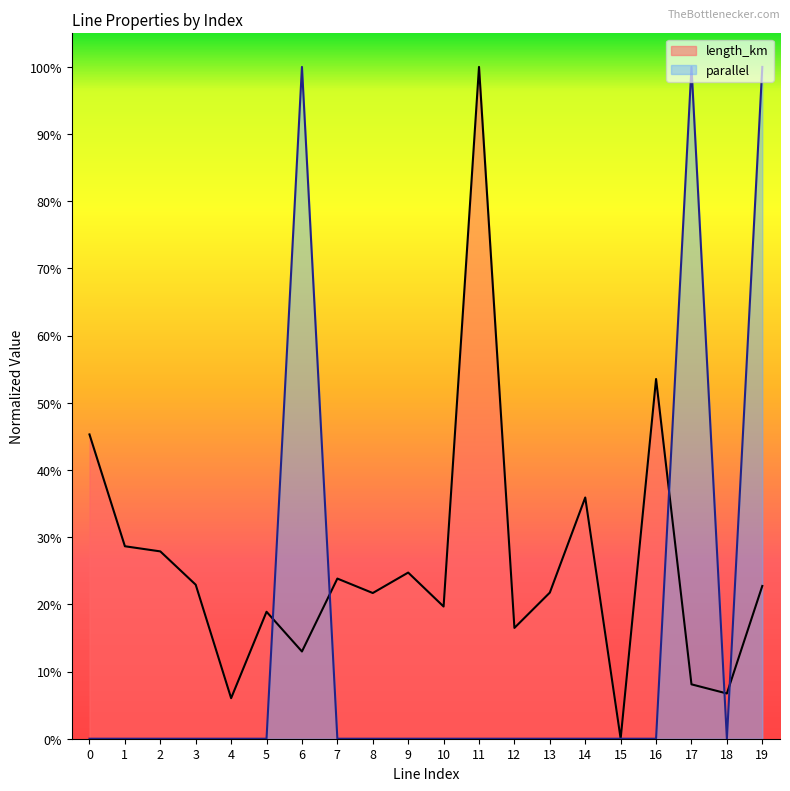

Read the length_km value at 13.

0.2